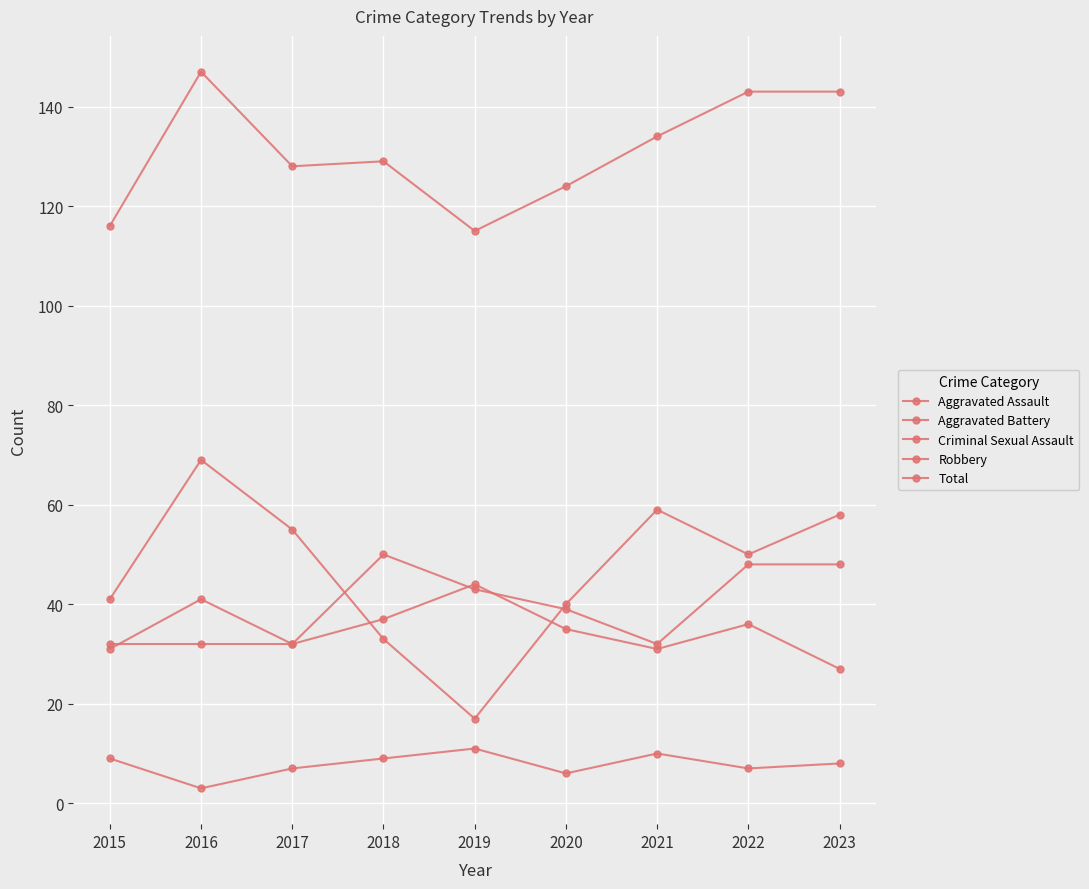

Rank the categories by Criminal Sexual Assault value from highest to lowest.

2019, 2021, 2015, 2018, 2023, 2017, 2022, 2020, 2016